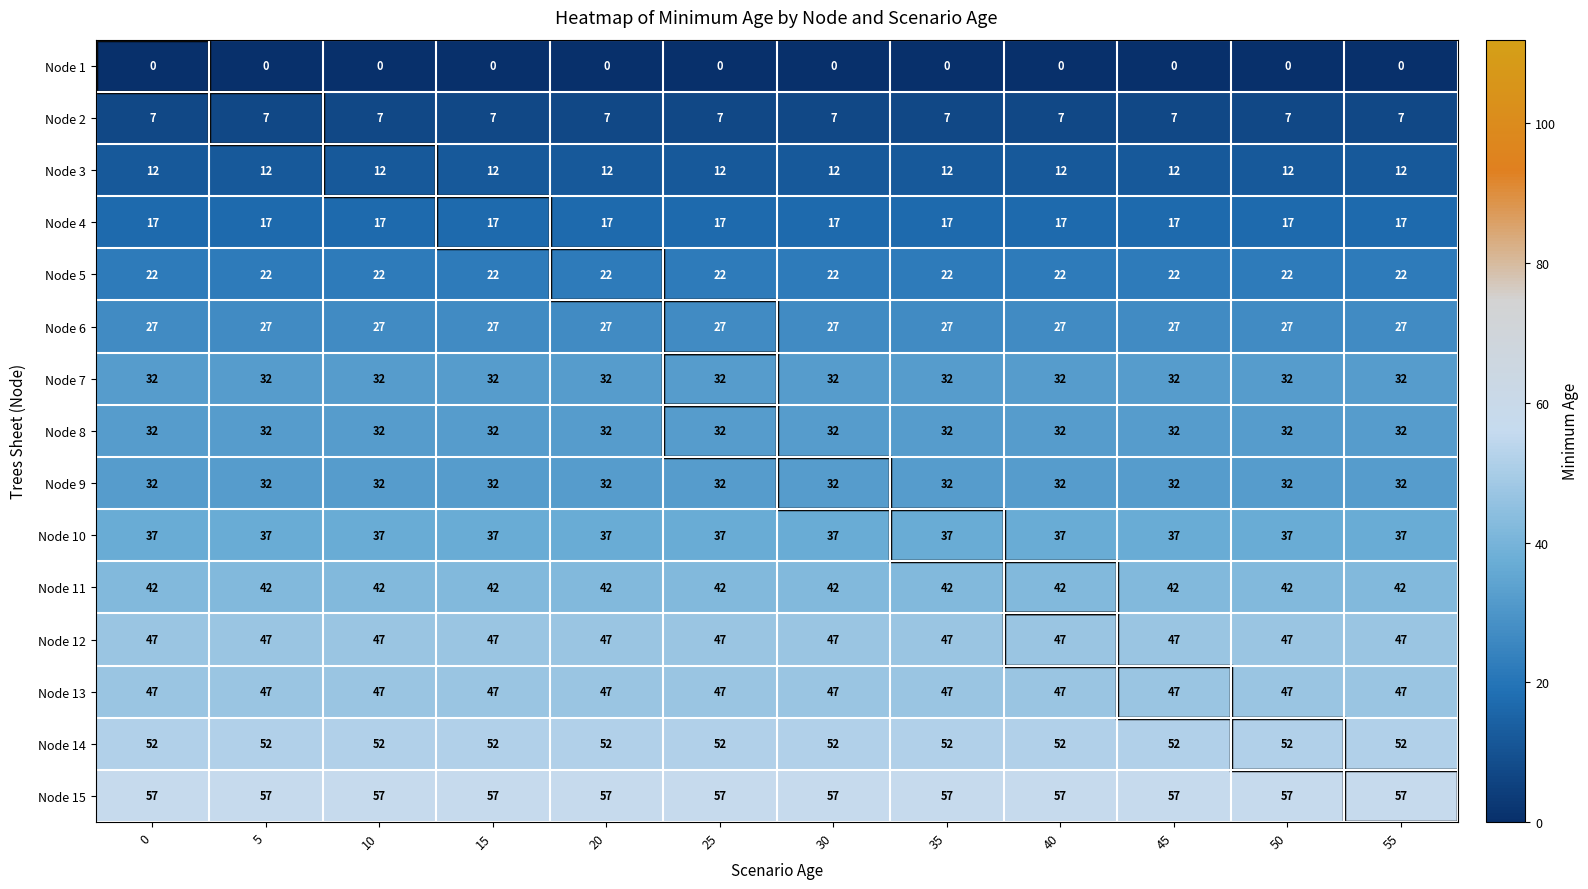

What is the approximate value of Node 10 at 35?

37